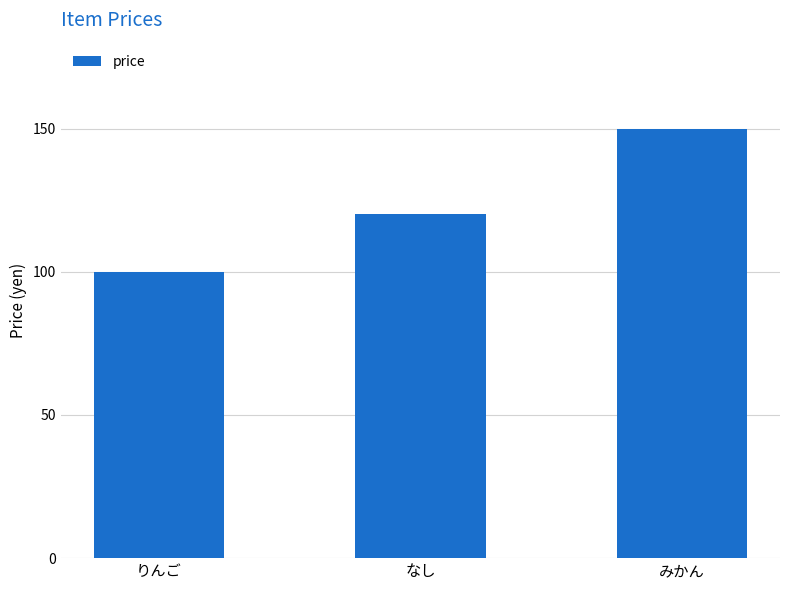

Is it true that the value at みかん is 150?

True